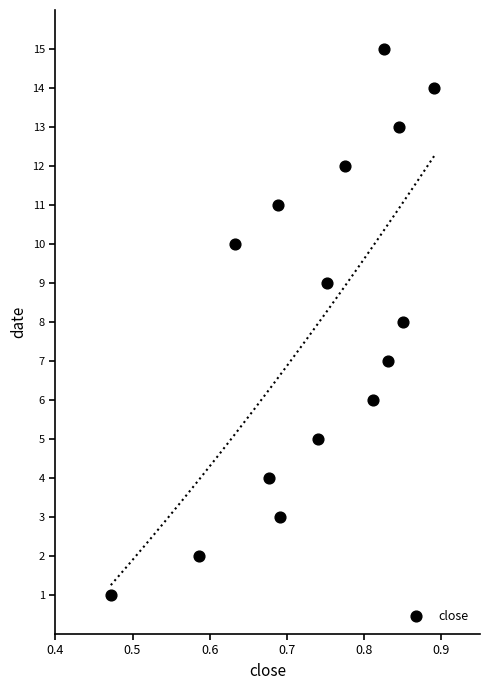

What is the range of Y values (max minus min)?

14